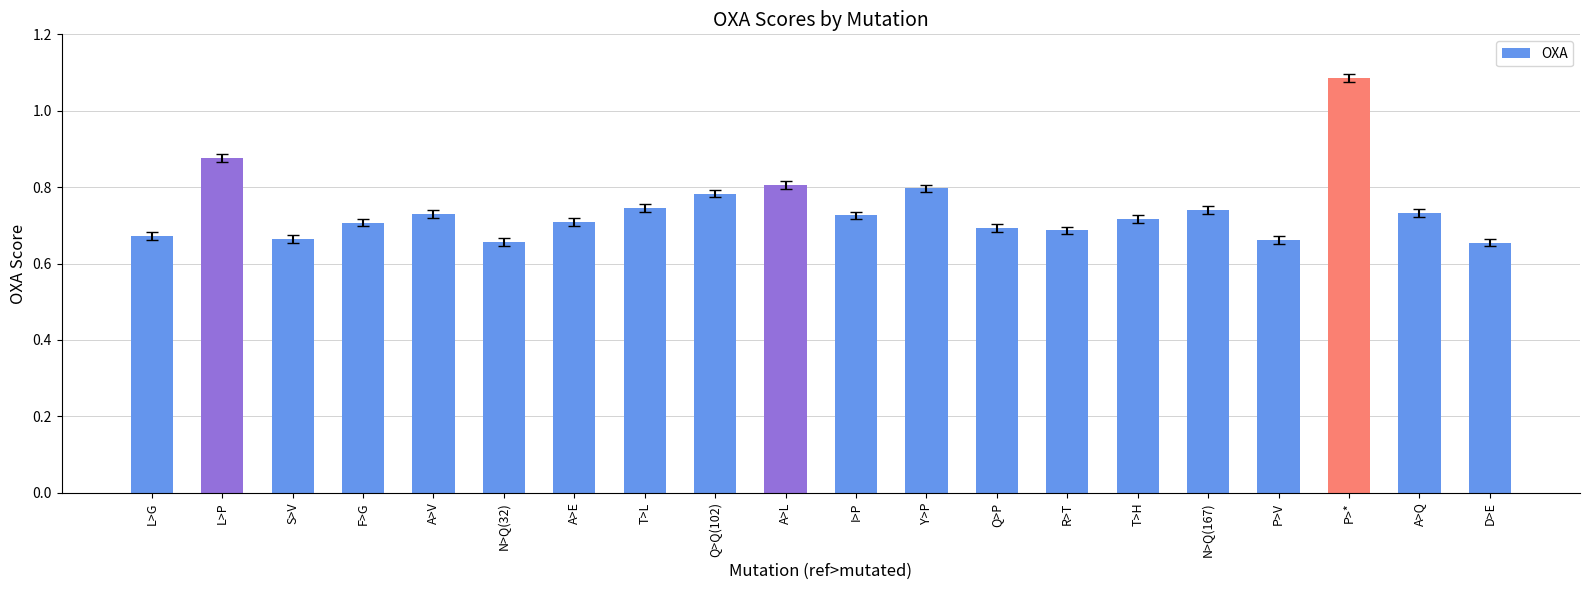

What is the sum of the values at T>L and Q>P?

1.4